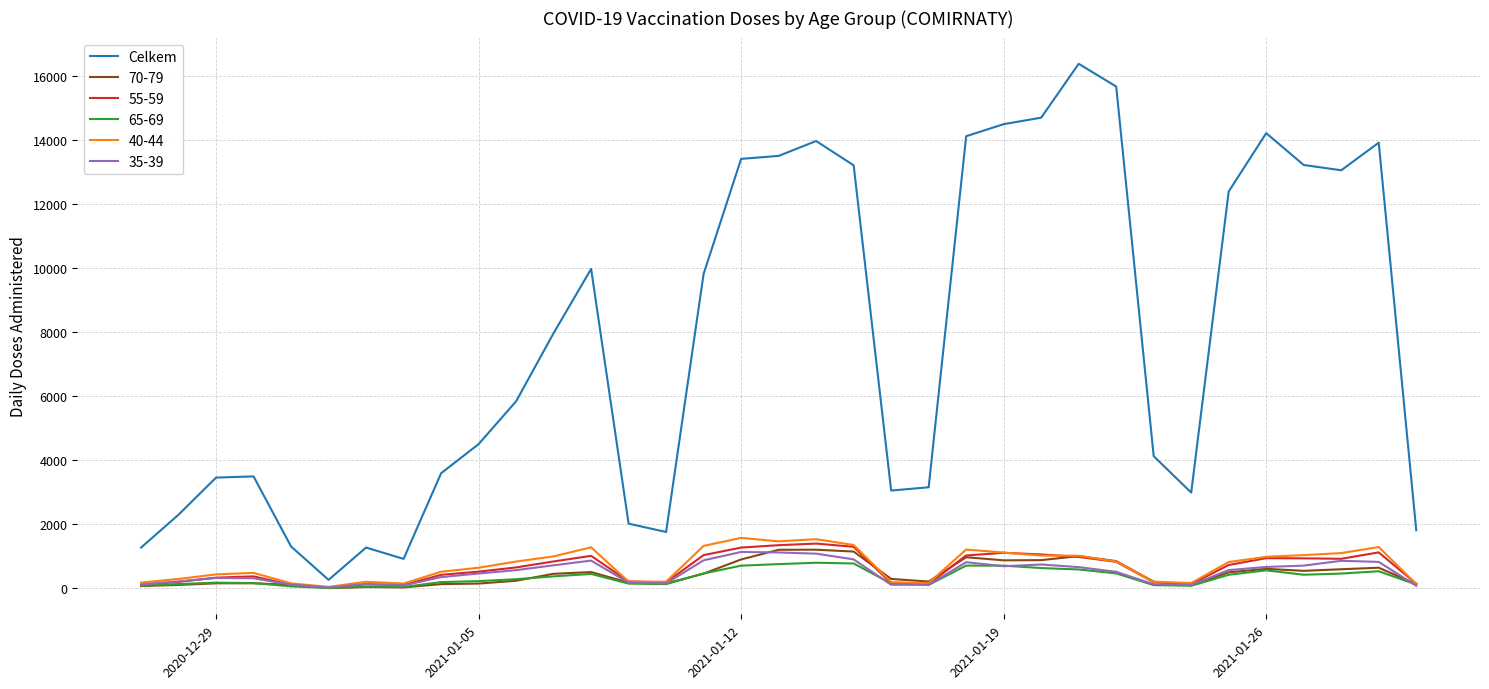

Which series has the widest spread of values?

Celkem